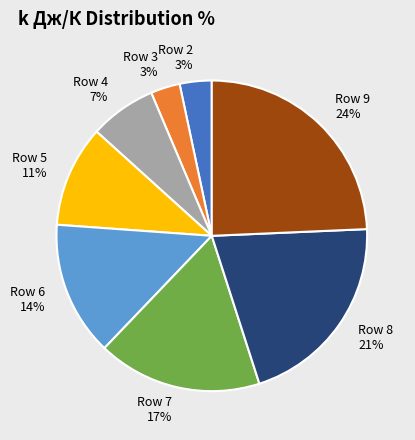

To the nearest percent, what is the difference between the largest and smallest slice percentages?

21%